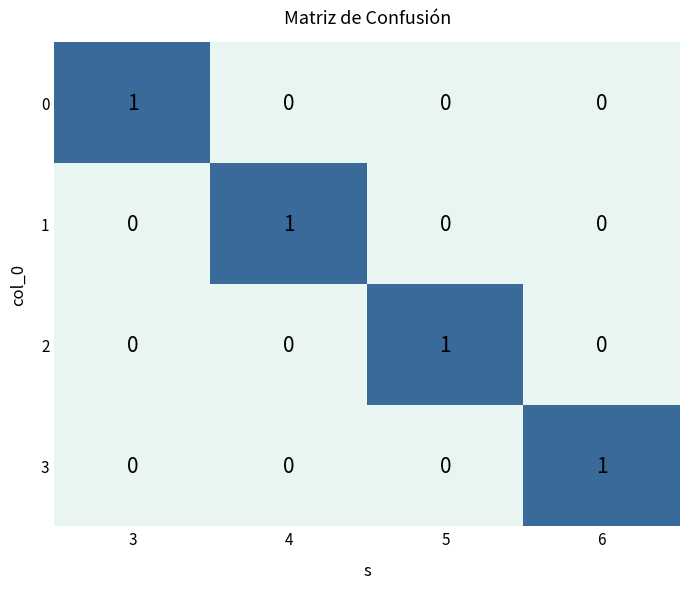

How many series are shown in this chart?

4